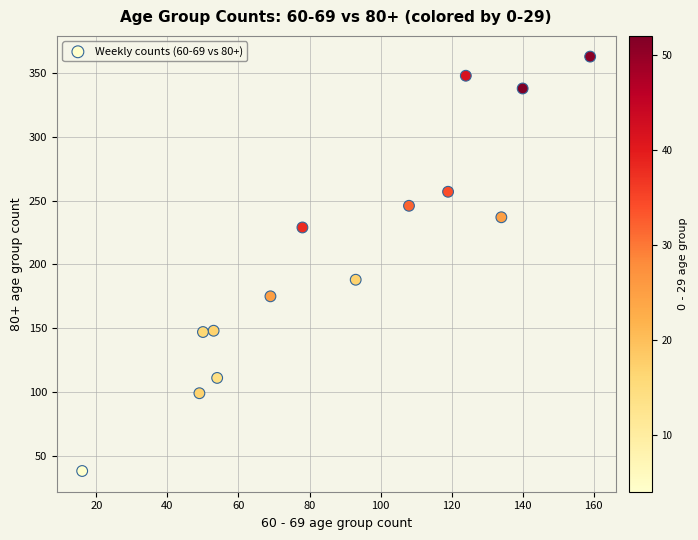

What Y value in the scatter plot is closest to 200?

188